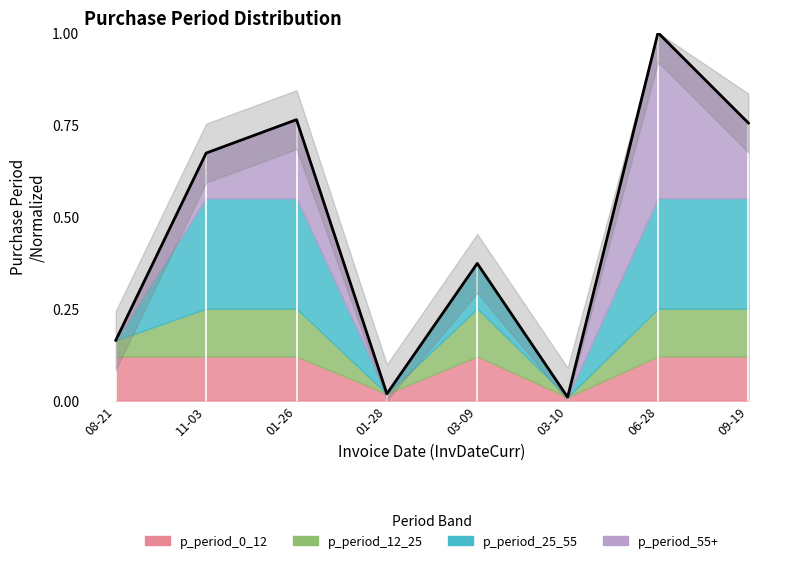

What value does the data have at 09-19?

0.8